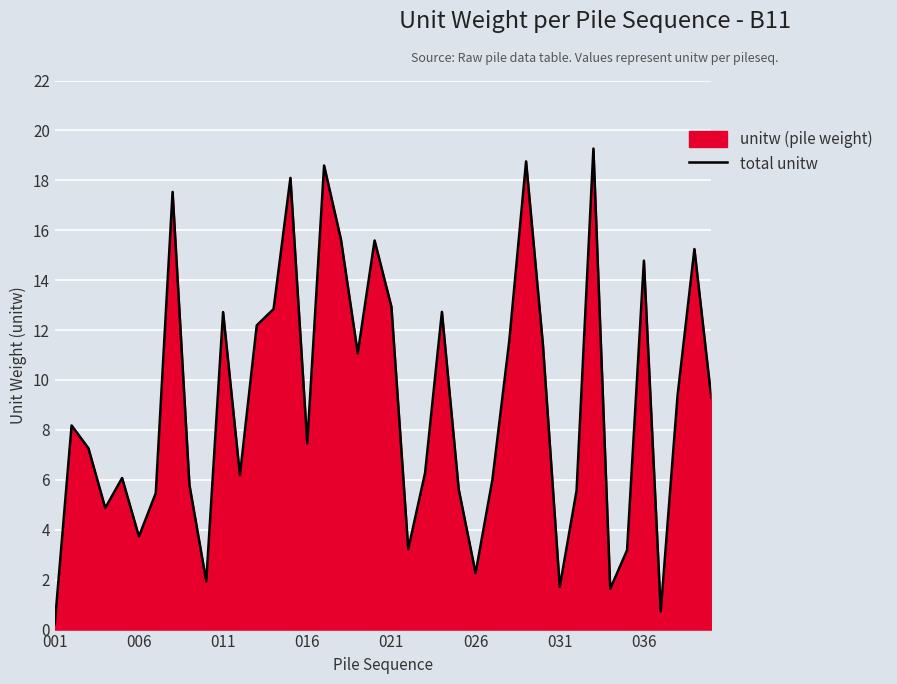

Approximately how many times larger is the value at 006 compared to 036?

0.3